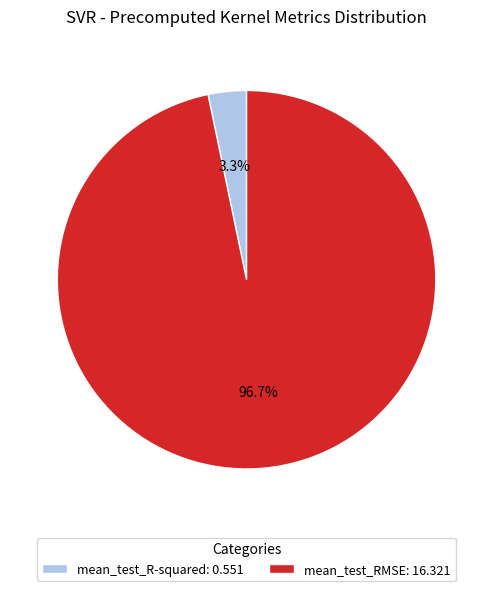

To the nearest percent, what is the difference between the largest and smallest slice percentages?

93%